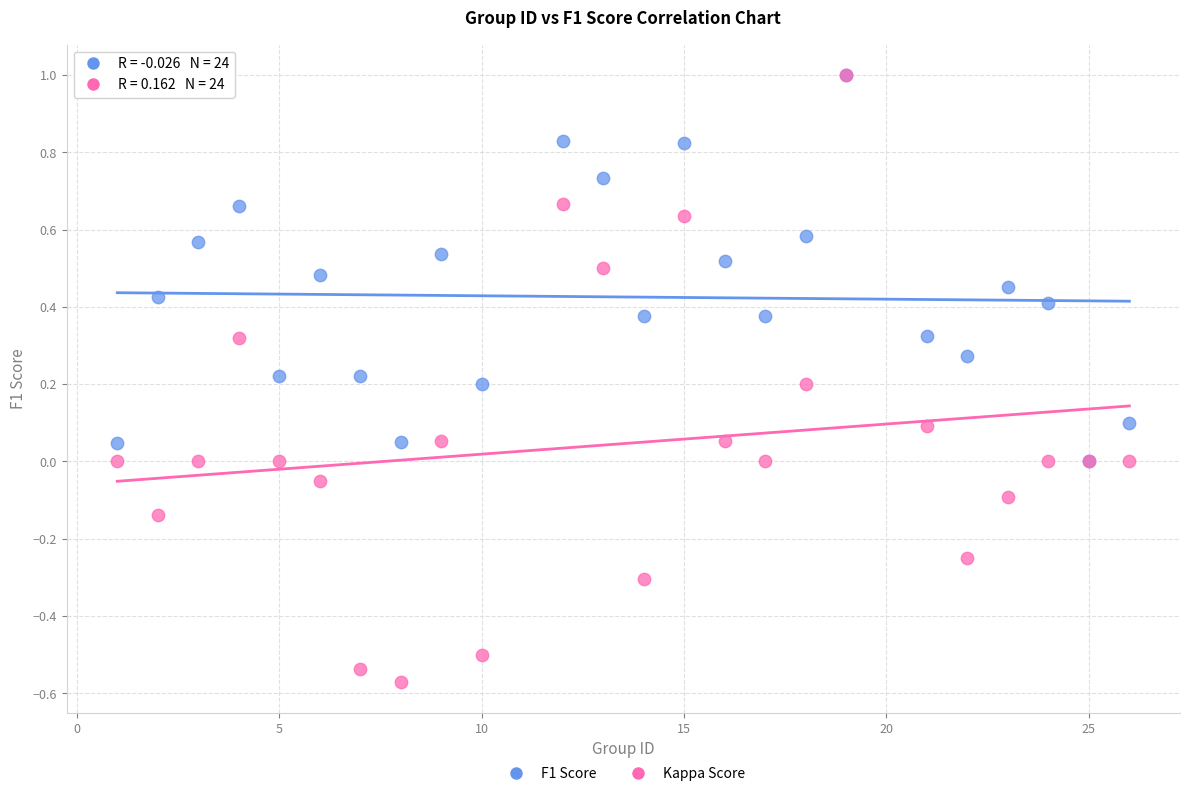

Which series reaches the minimum Y coordinate?

Kappa Score